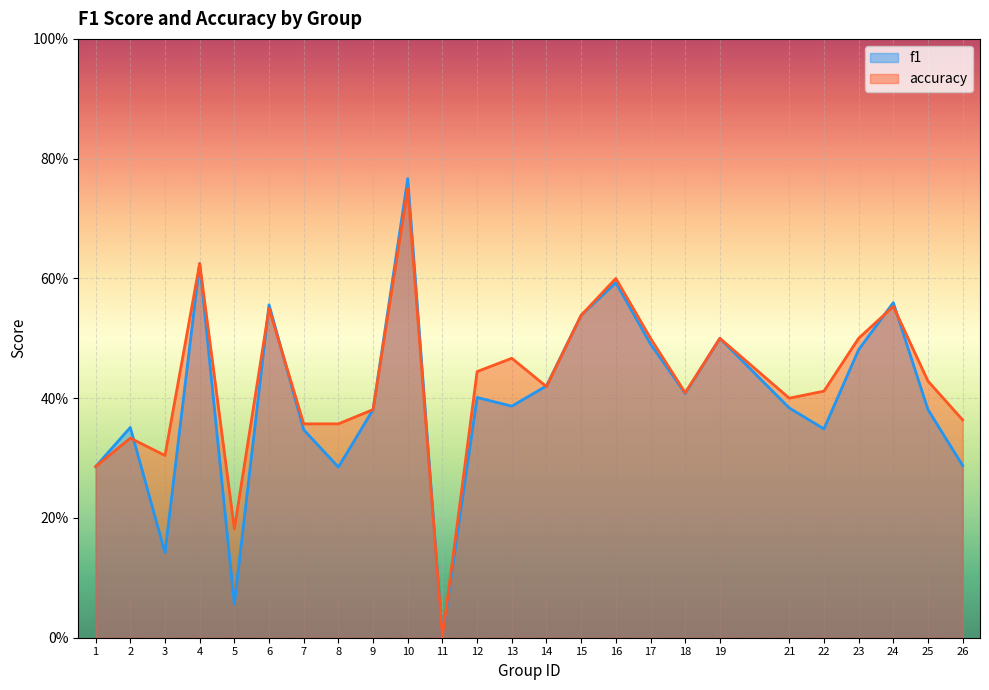

True or false: accuracy has a value of 0.4 at 26.

True